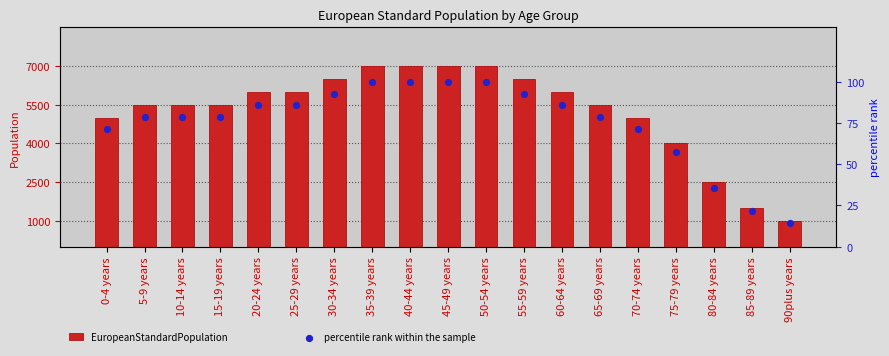

Which series has the widest spread of Y values?

EuropeanStandardPopulation